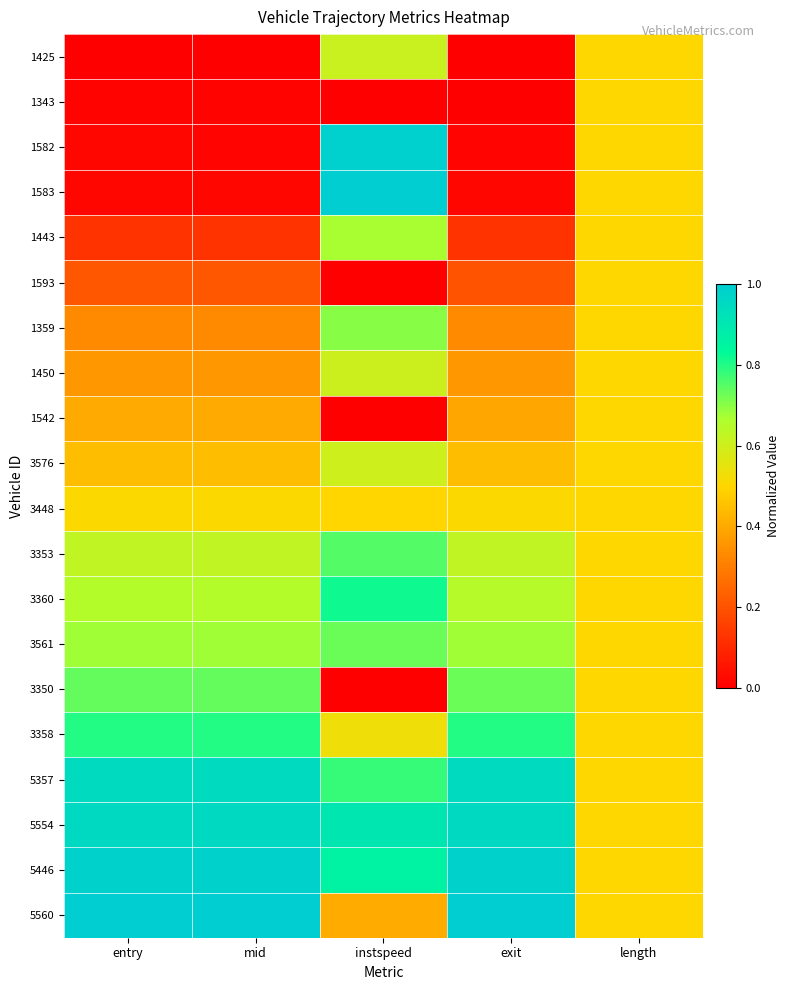

Which series has the largest range (max minus min)?

1583